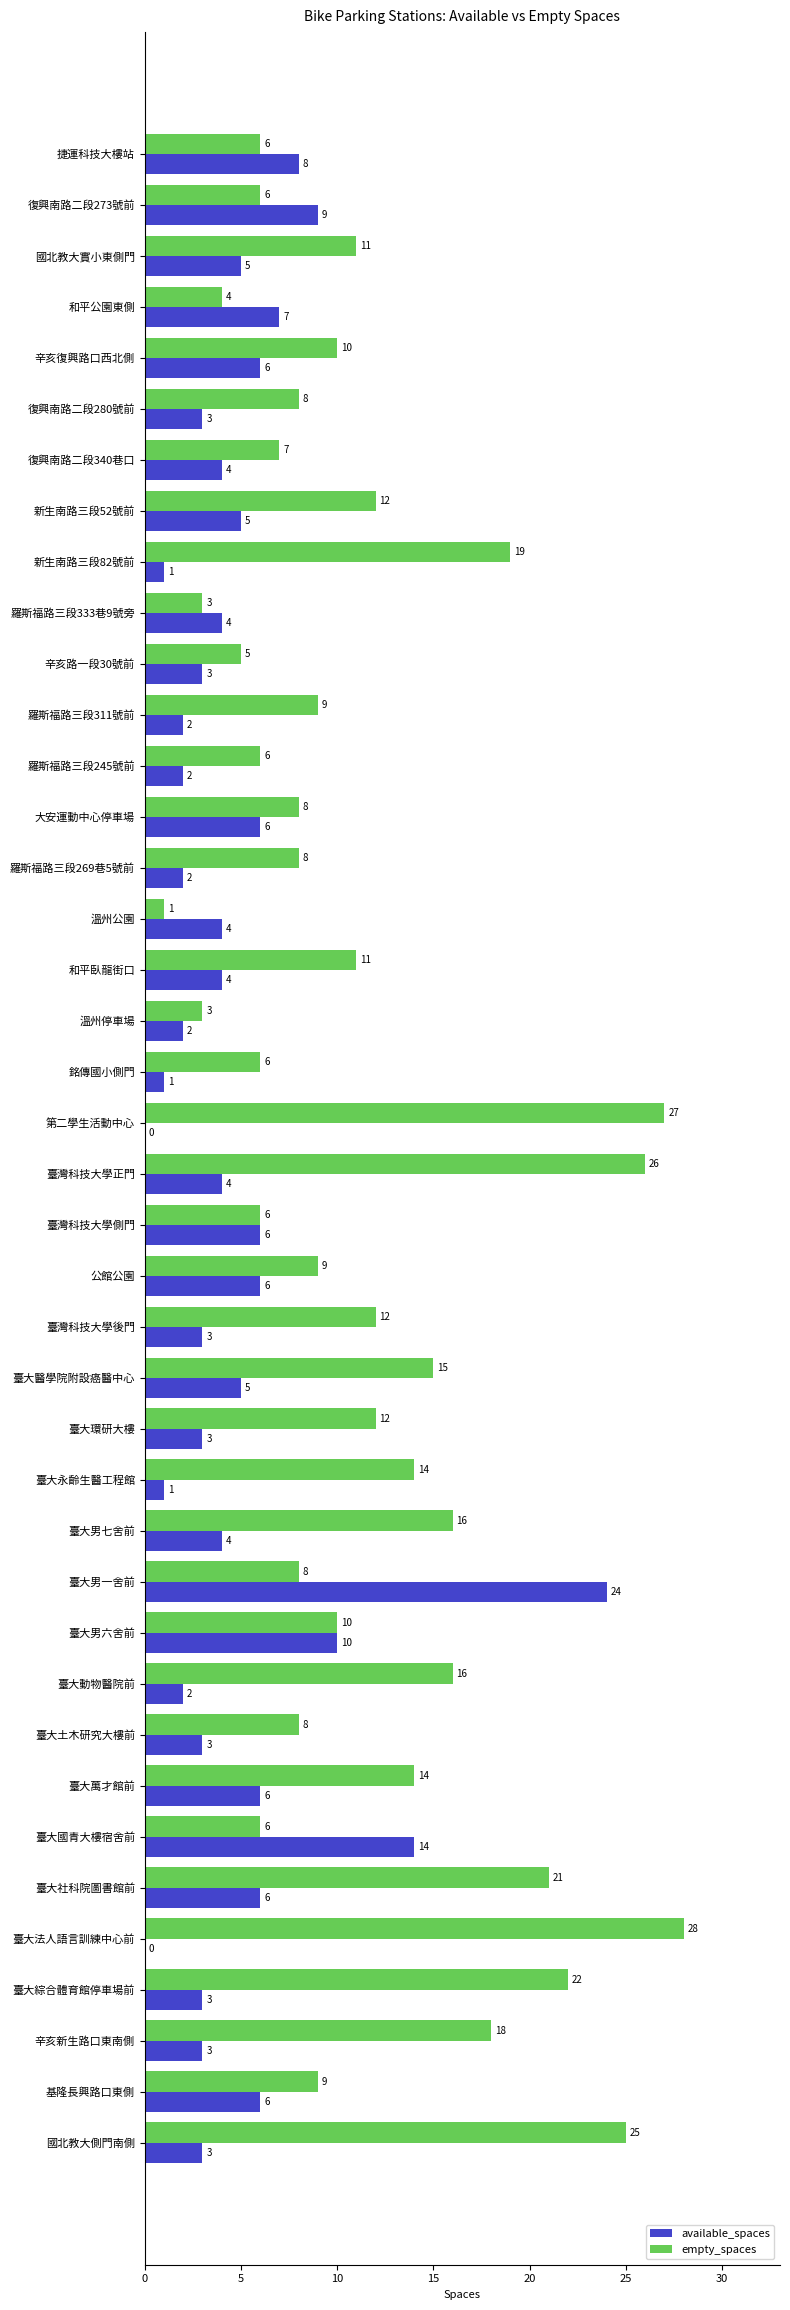

What is the highest value of the empty_spaces series?

28